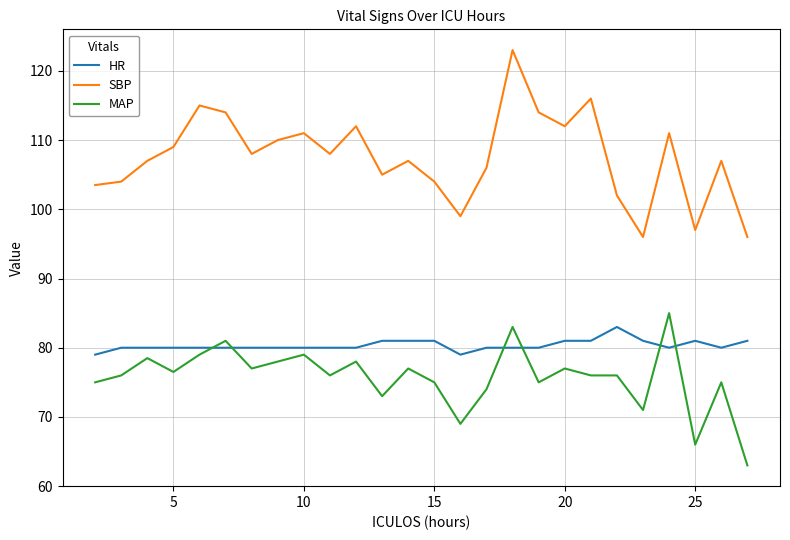

Which series has the largest total across all categories?

SBP